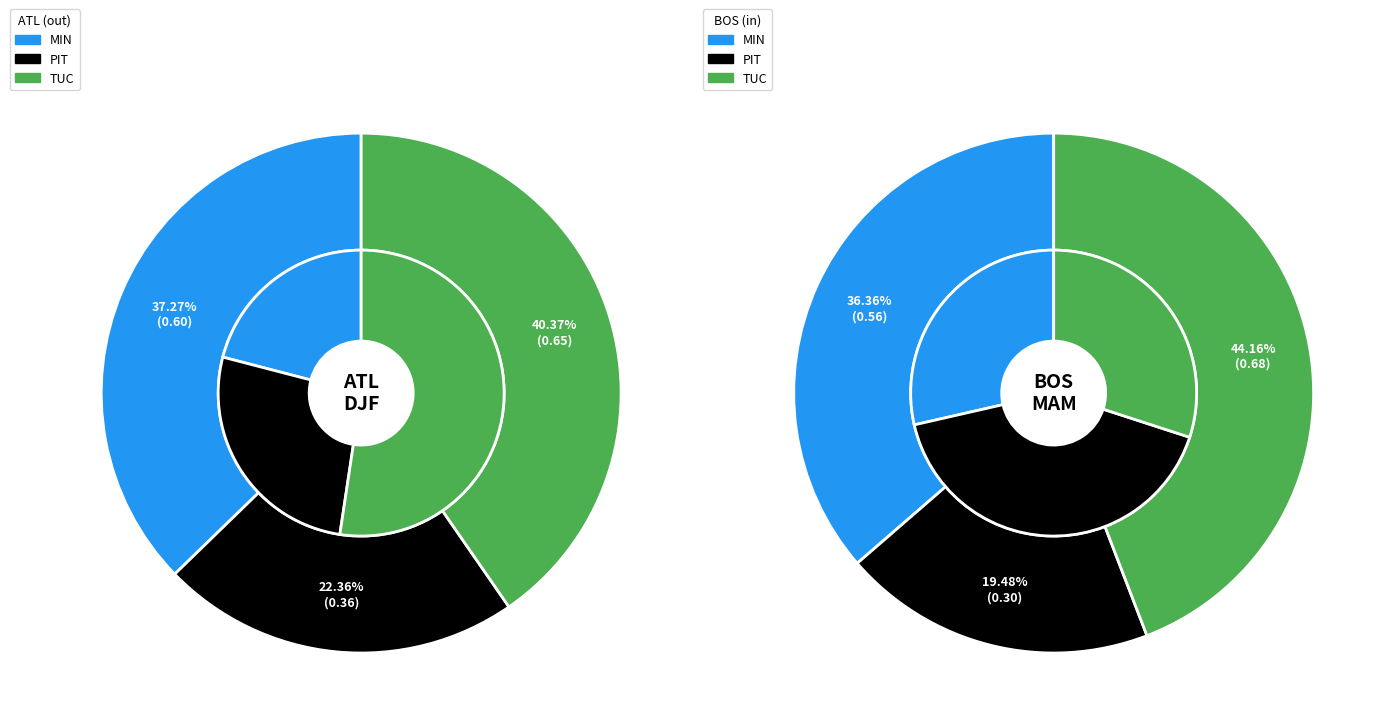

True or false: TUC accounts for 52% of the total.

True